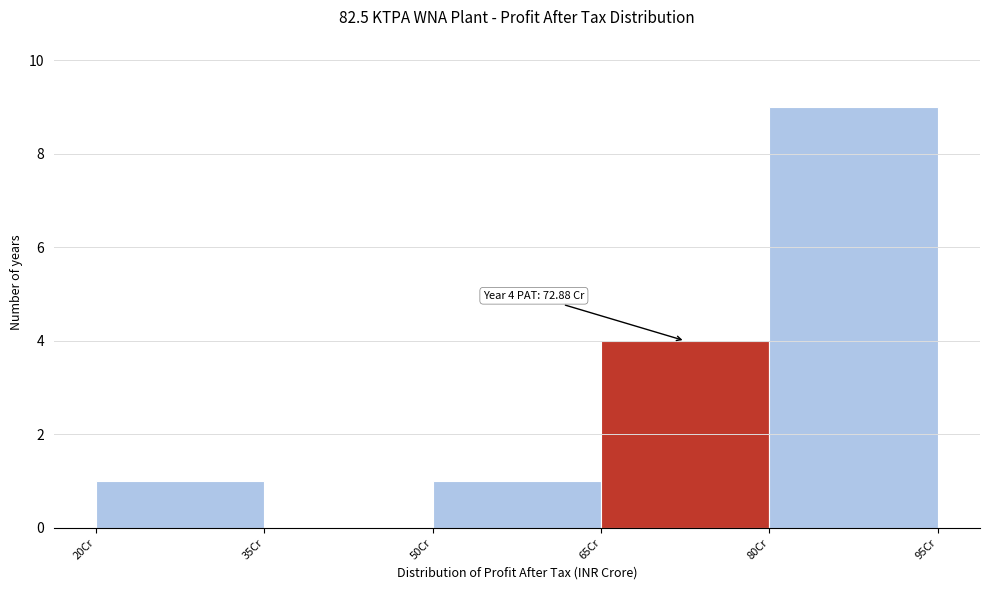

Over which range of the x-axis is the bar tallest?

80 to 95